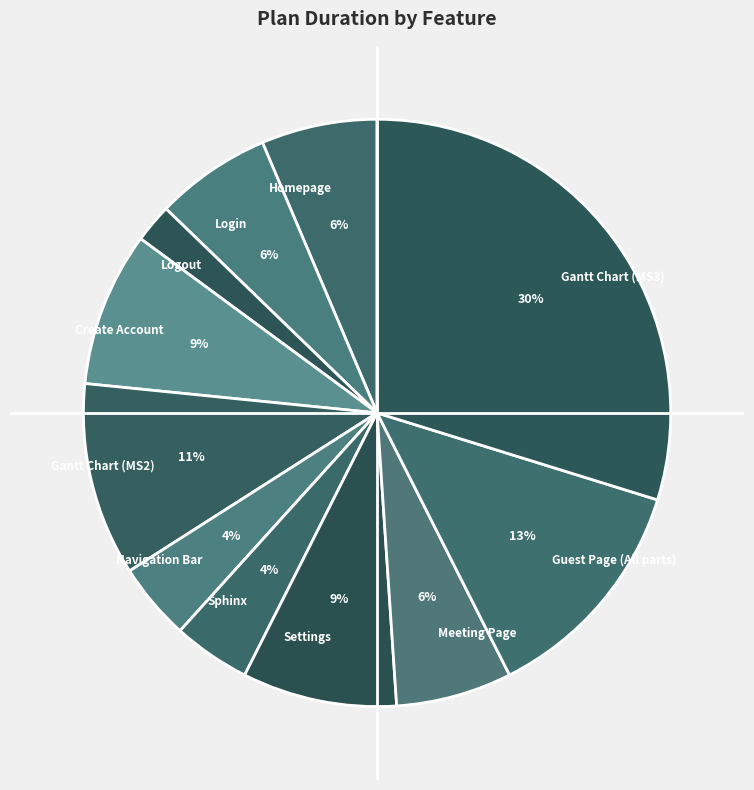

What percentage is the Create Account slice, to the nearest percent?

9%